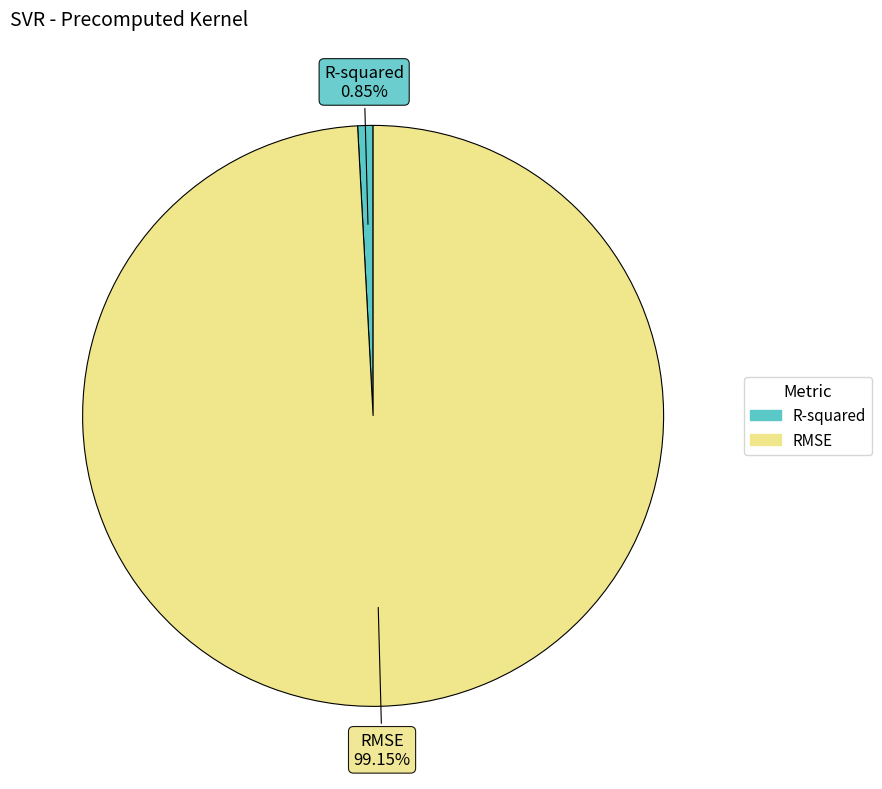

Between R-squared and RMSE, which is larger?

RMSE